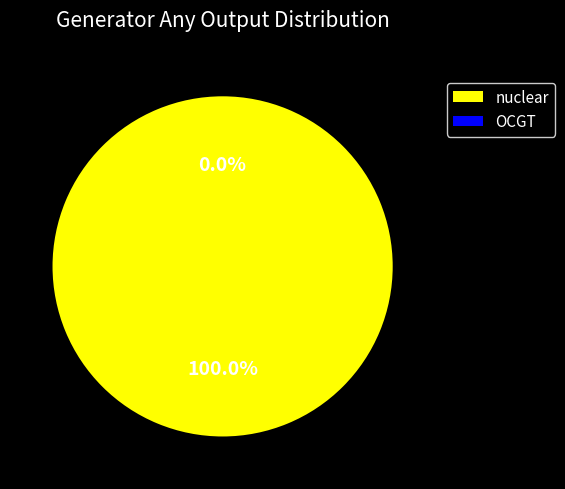

What percentage is the nuclear slice, to the nearest percent?

100%